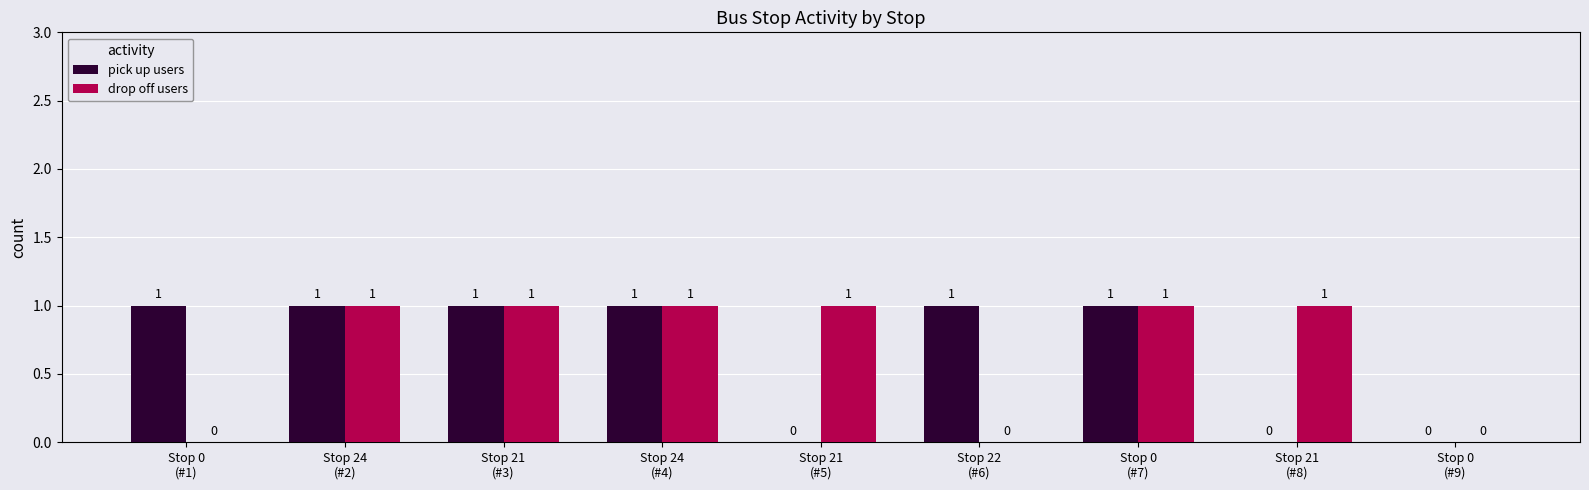

How many drop off users values are between 0 and 1?

9